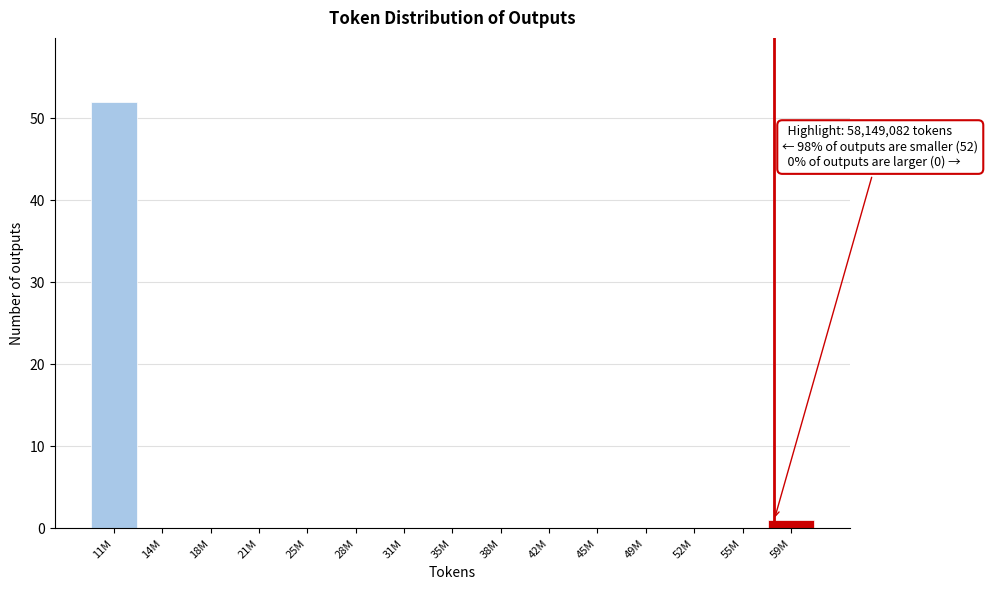

Reading left to right, list all the values displayed in this chart.

11M=52	14M=0	18M=0	21M=0	25M=0	28M=0	31M=0	35M=0	38M=0	42M=0	45M=0	49M=0	52M=0	55M=0	59M=1